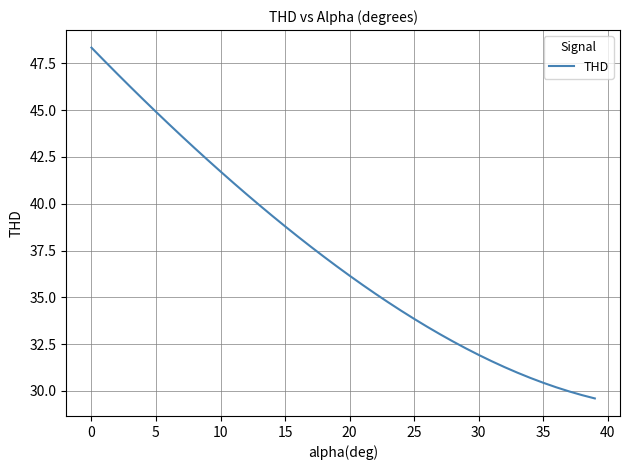

What is the greatest value displayed?

48.3